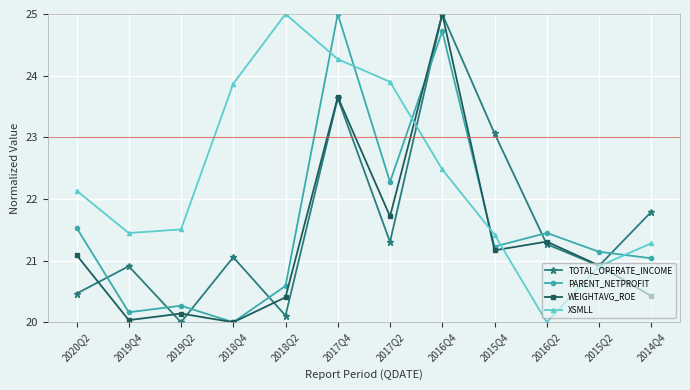

What is the spread (max minus min) of values at 2017Q2?

2.6